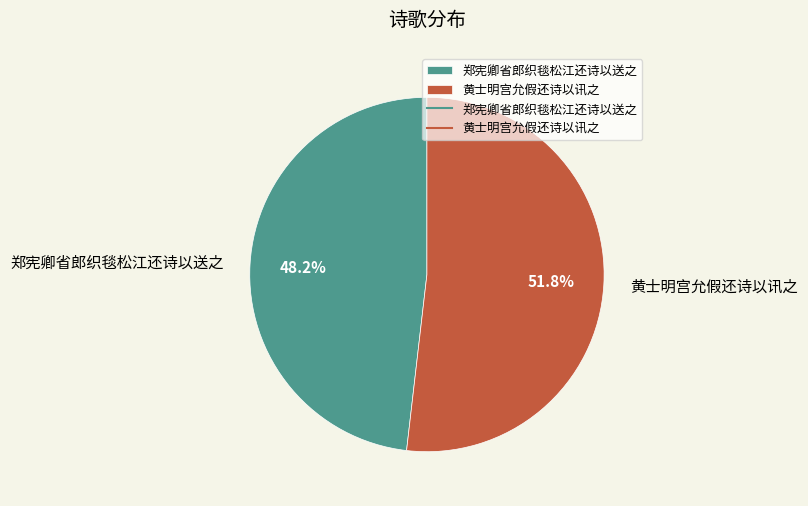

To the nearest percent, what portion does 黄士明宫允假还诗以讯之 represent?

52%